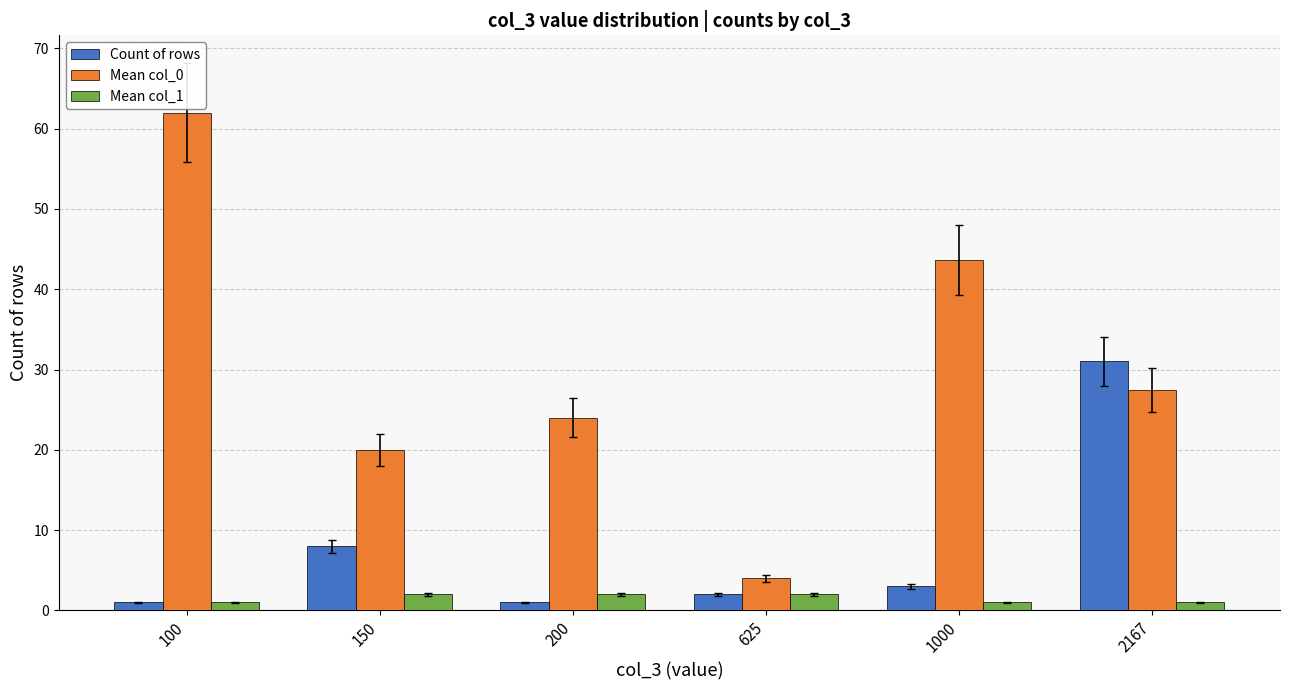

At which label is Count of rows closest to 16?

150